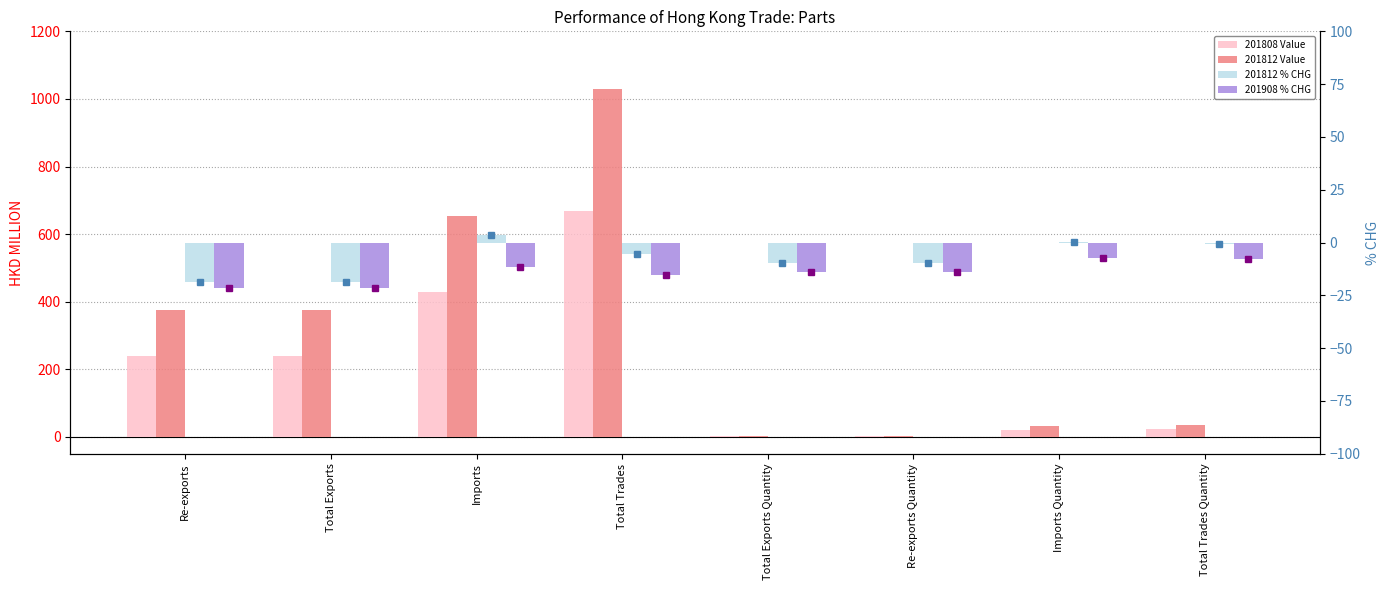

Reading left to right, what are all the values shown in this chart?

201808 Value: 239.0	239.0	429.7	668.7	2.7	2.7	20.7	23.4
201812 Value: 374.2	374.2	655.0	1029.3	4.0	4.0	32.5	36.5
201812 % CHG: -18.5	-18.5	3.8	-5.6	-9.5	-9.5	0.3	-0.8
201908 % CHG: -21.7	-21.7	-11.5	-15.2	-14.0	-14.2	-7.2	-8.0